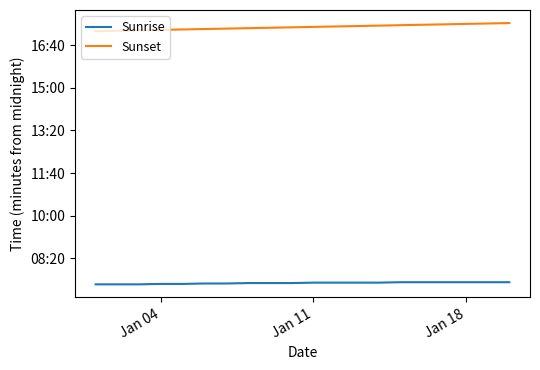

What are all the series names shown in the legend?

Sunrise, Sunset